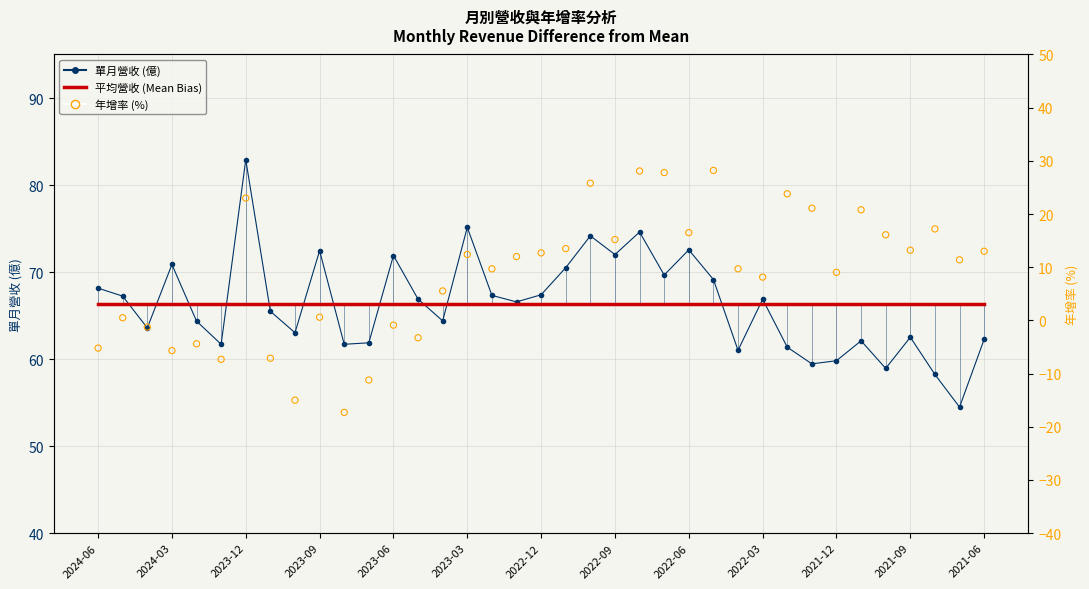

Which series contains the highest Y value?

單月營收 (億)